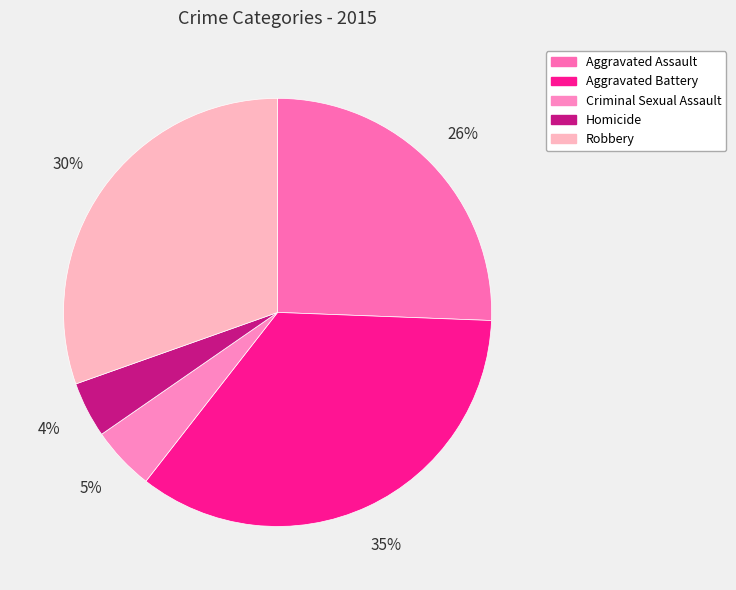

How many slices are in this pie chart?

5